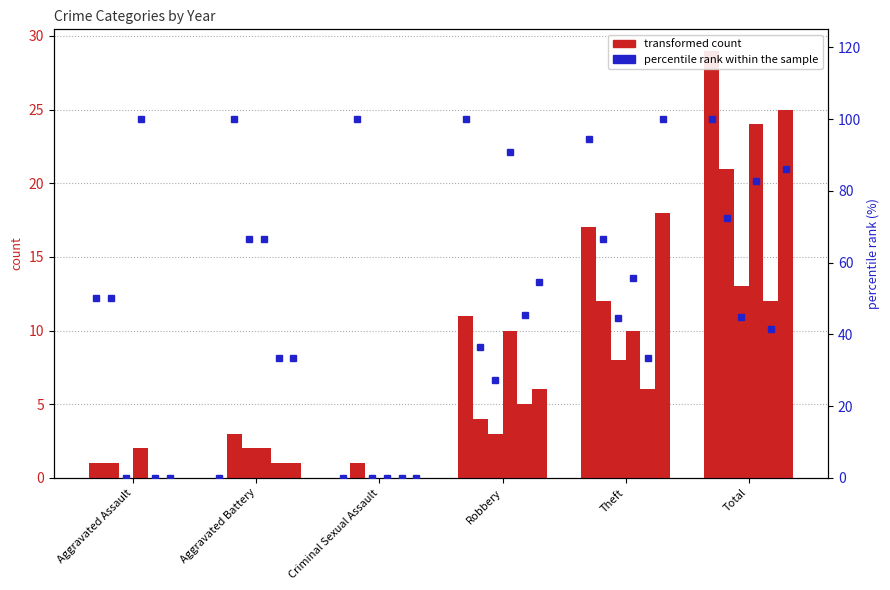

At which category is the sum across all series the highest?

Total